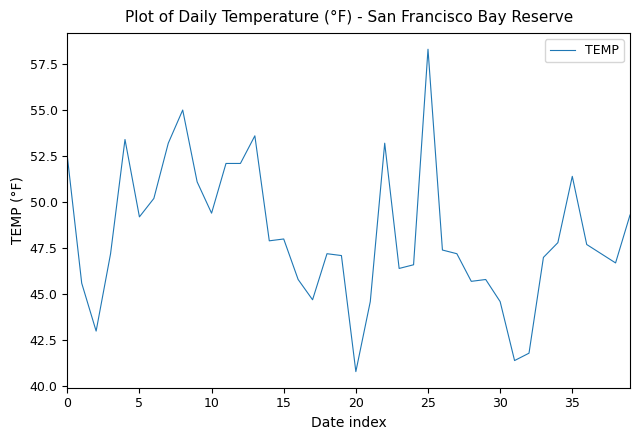

What is the minimum value shown in the chart?

40.8